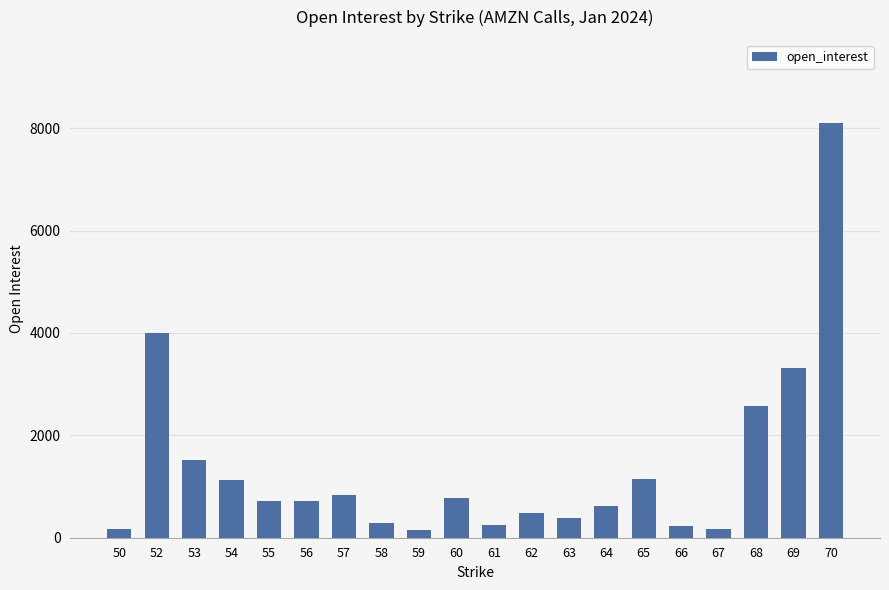

What is the difference between the maximum and second lowest values?

7943